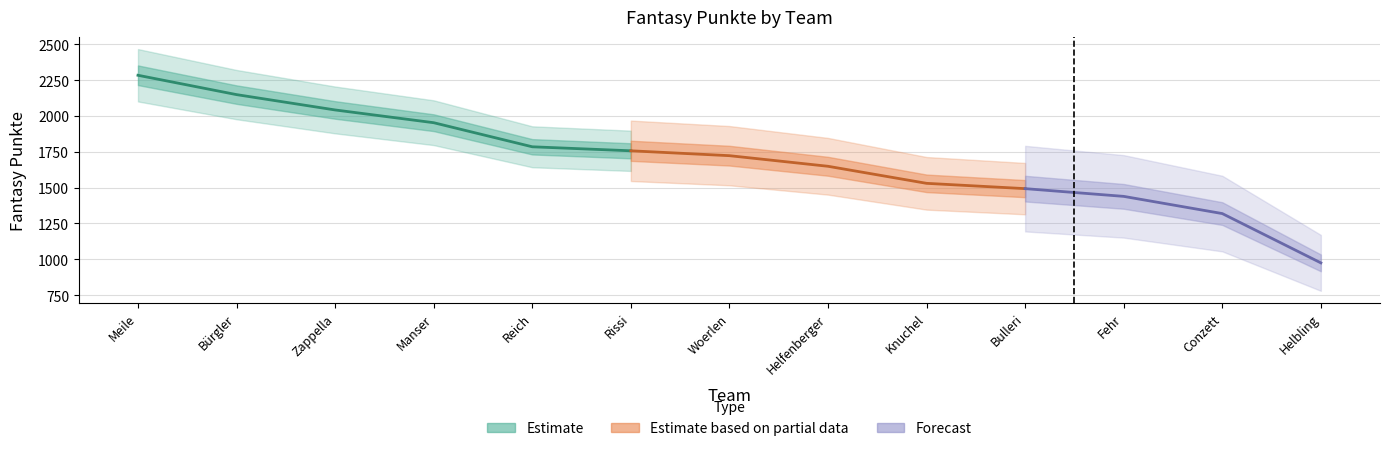

What is the difference between the second highest and second lowest values?

830